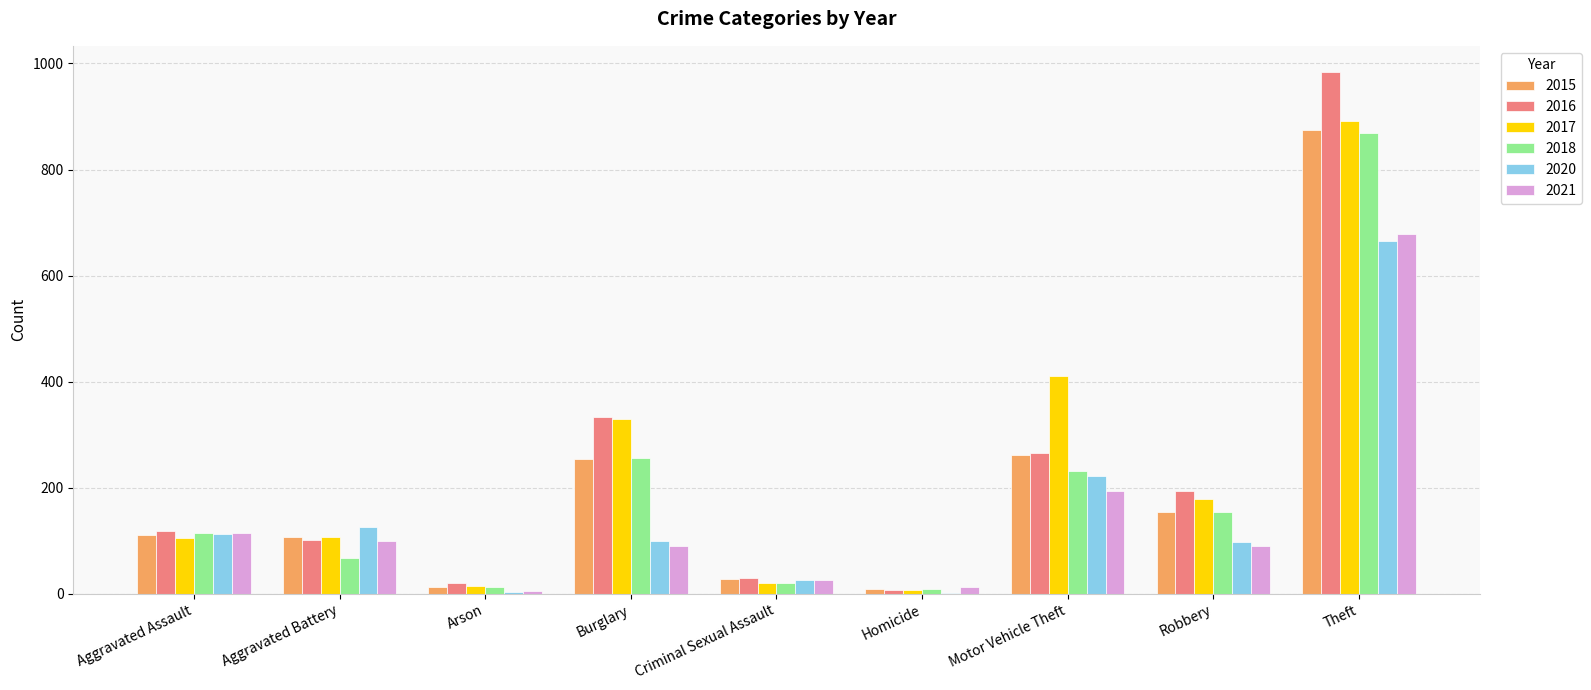

Between Aggravated Assault and Burglary, which series saw the biggest shift?

2017